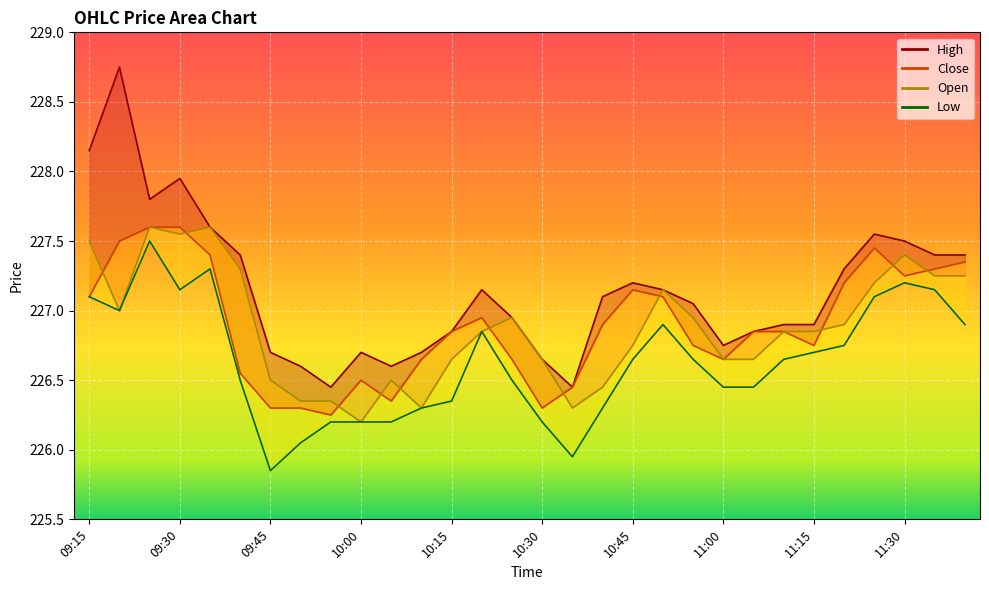

What is the average value of the Close series?

226.9